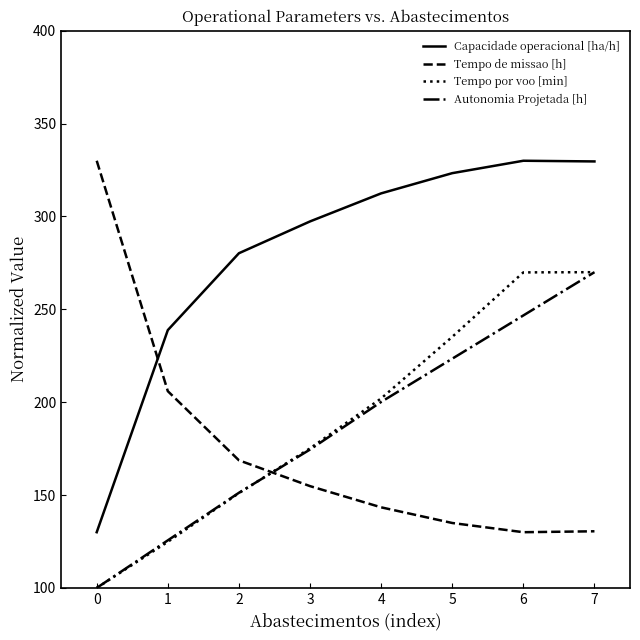

What is the maximum value for Capacidade operacional [ha/h]?

330.0